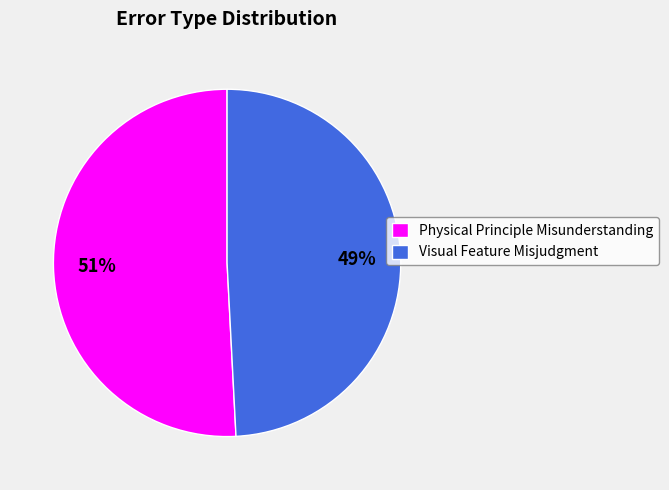

To the nearest percent, what portion does Physical Principle Misunderstanding represent?

51%